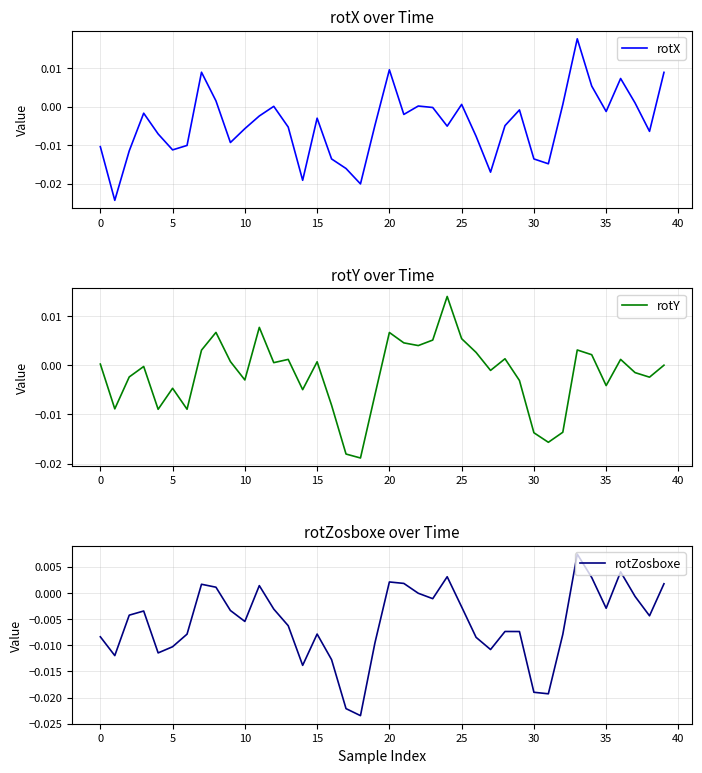

Which series has the largest range (max minus min)?

rotX